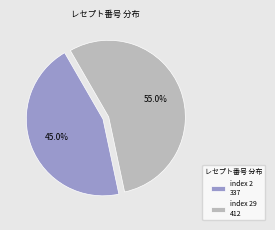

What is the smallest slice in the pie chart?

index 2 337